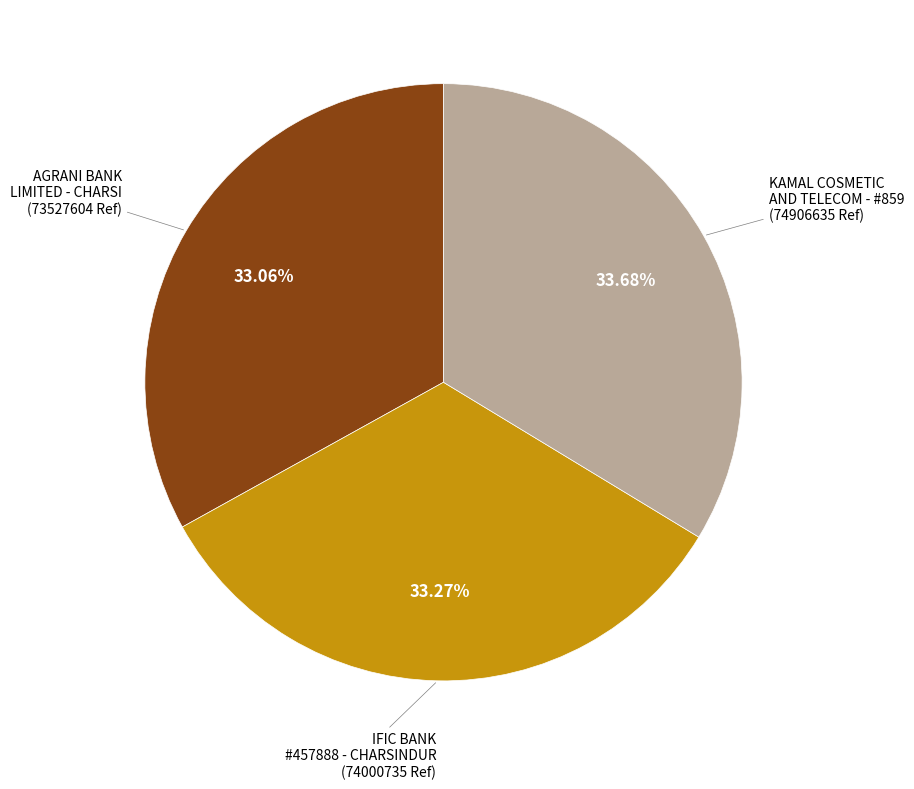

Is there any slice that represents more than half of the pie?

No